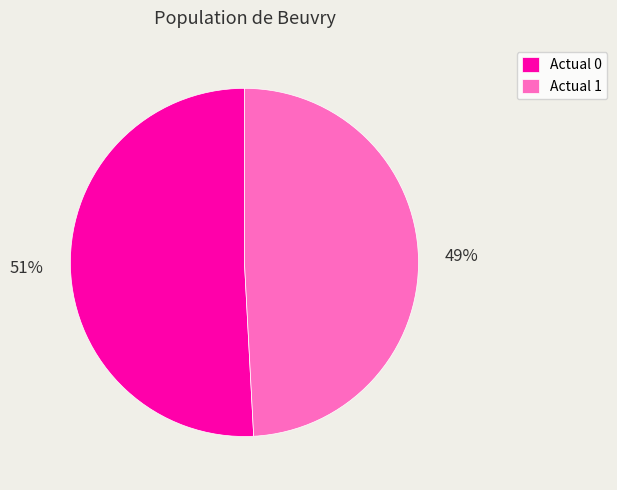

Is it true that Actual 1 is 49% of the pie?

True